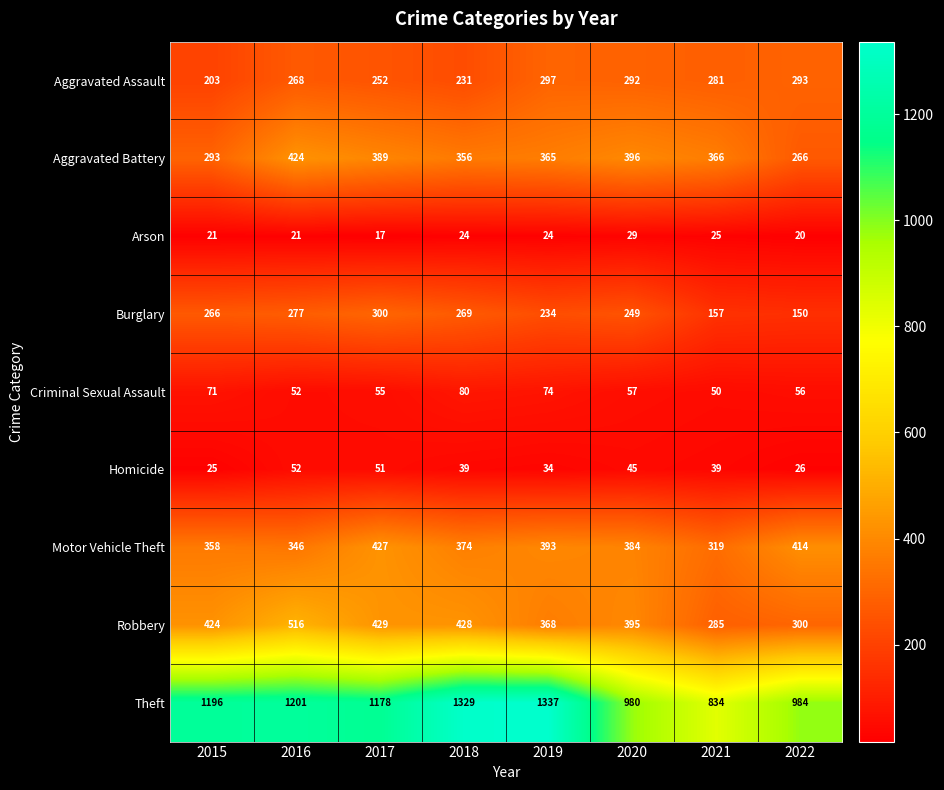

Rank the series by their maximum value, from lowest to highest.

Arson, Homicide, Criminal Sexual Assault, Aggravated Assault, Burglary, Aggravated Battery, Motor Vehicle Theft, Robbery, Theft